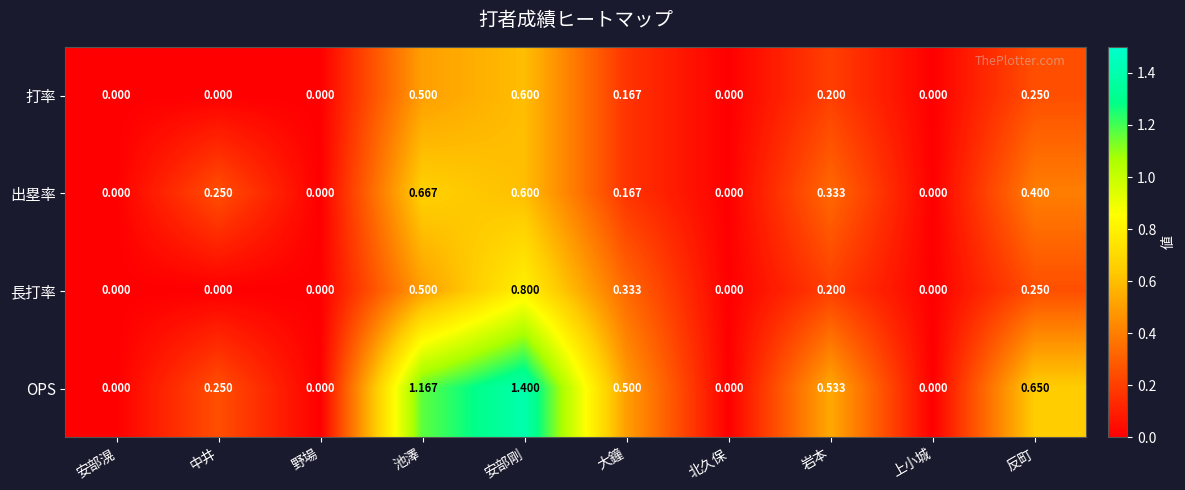

Which series has the largest total across all categories?

OPS